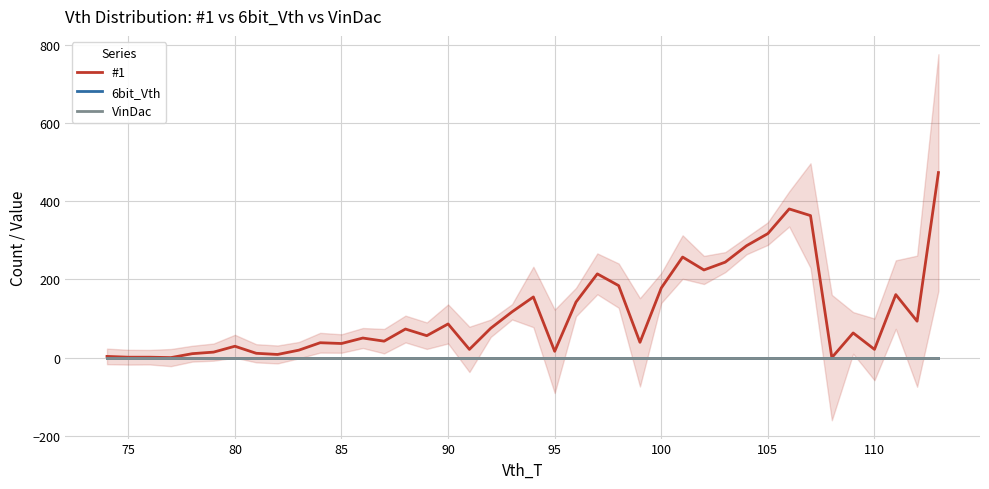

True or false: VinDac and 6bit_Vth intersect in this chart.

False